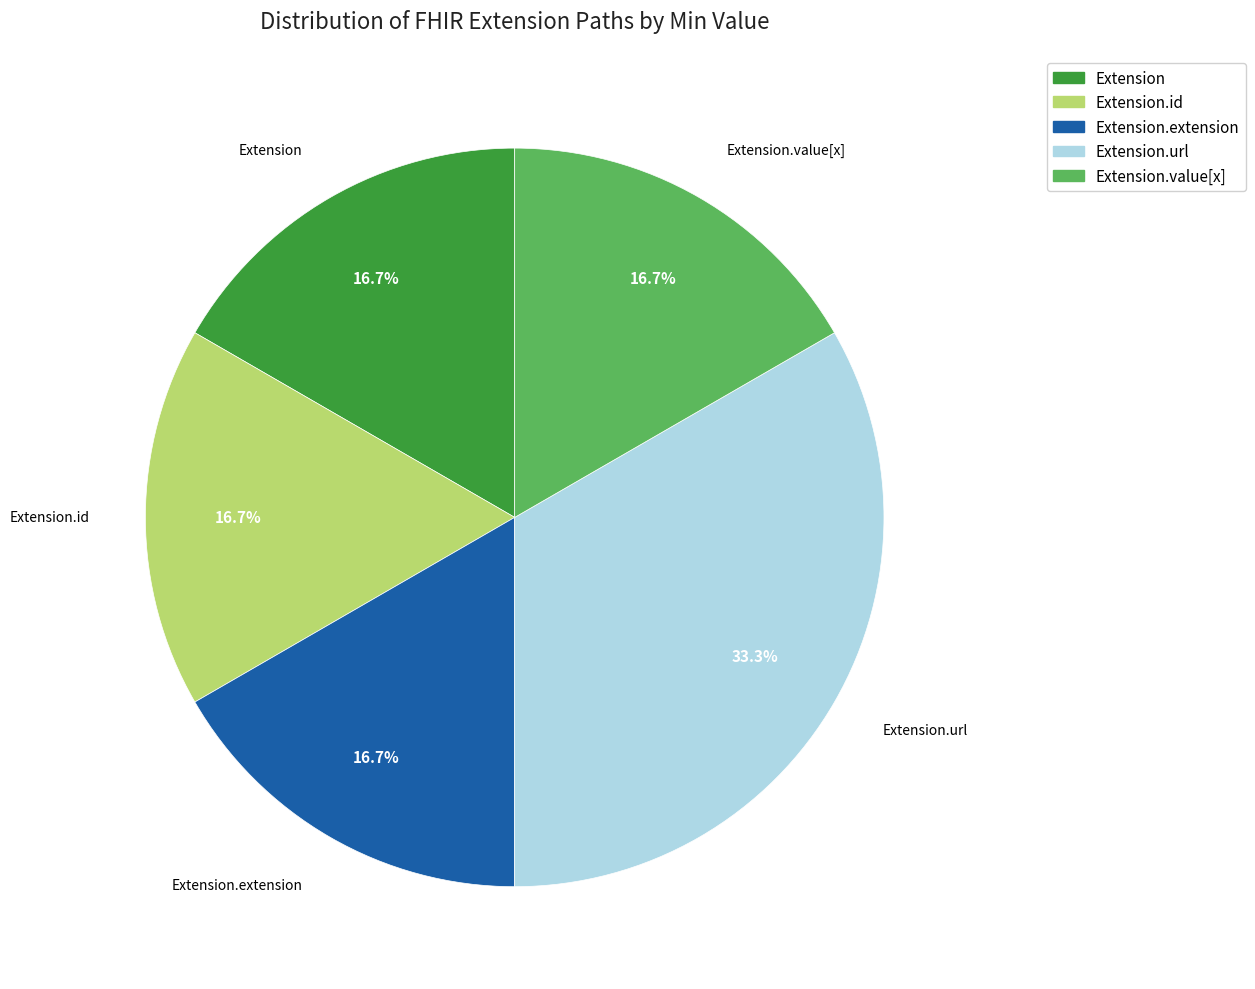

Does Extension.url account for over 50% of the chart?

No